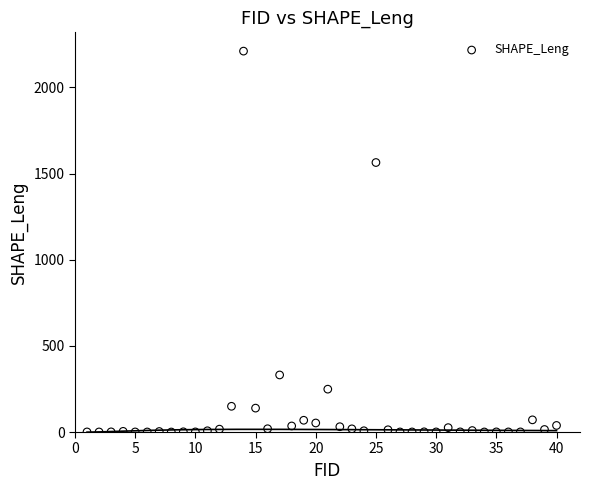

What Y value in the scatter plot is closest to 1105?

1564.1